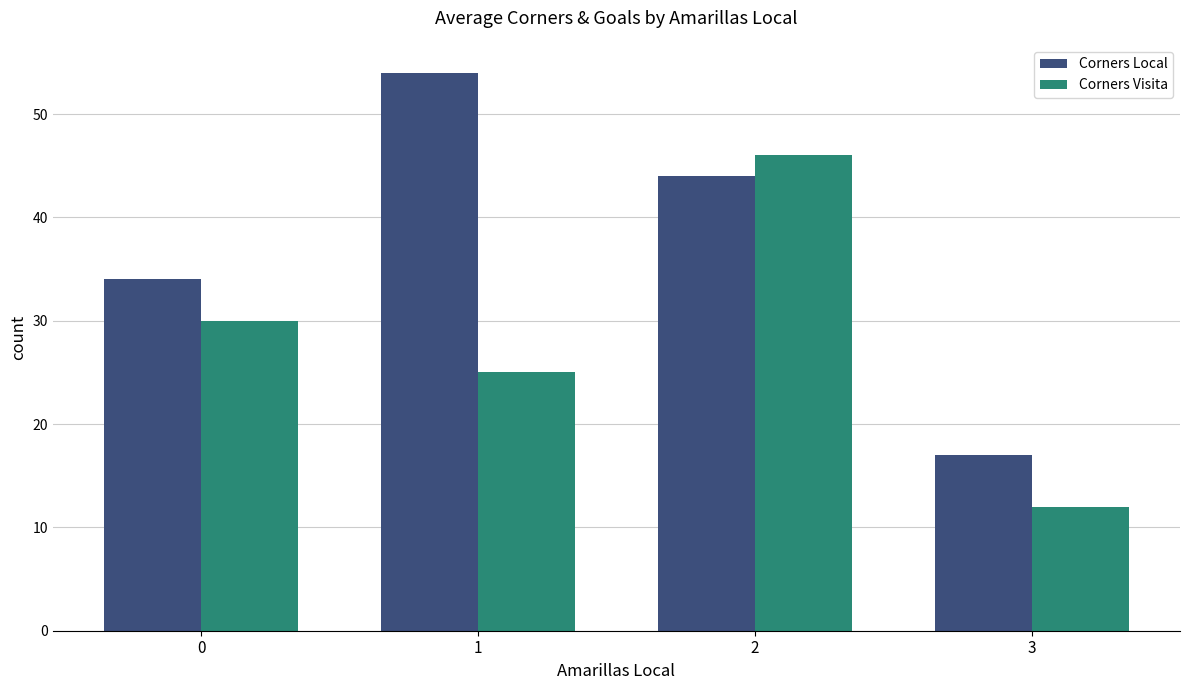

Reading left to right, transcribe all the data shown in this chart.

Corners Local: 0=34	1=54	2=44	3=17
Corners Visita: 0=30	1=25	2=46	3=12